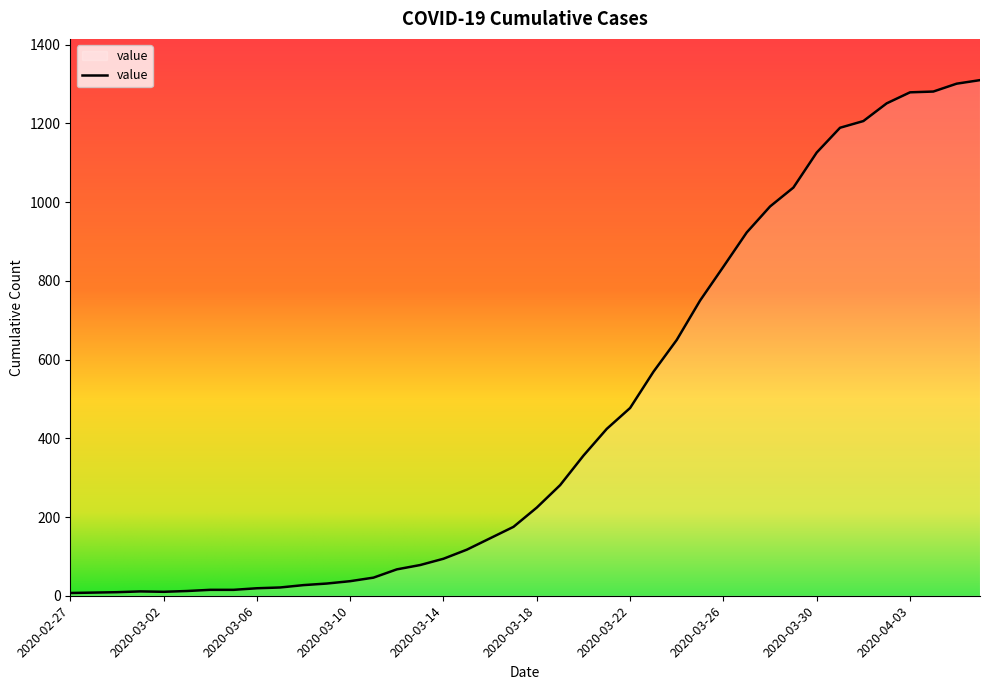

What is the difference between the maximum and minimum values?

1303